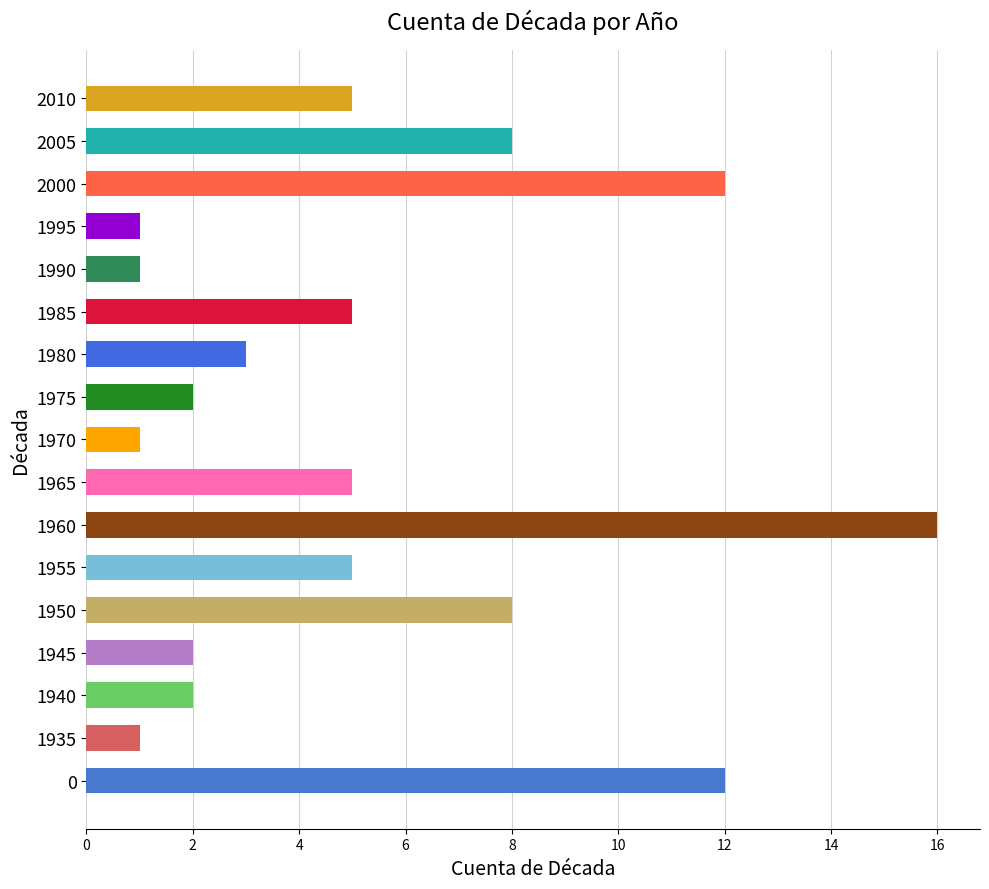

What is the change in value from 0 to 1940?

-10